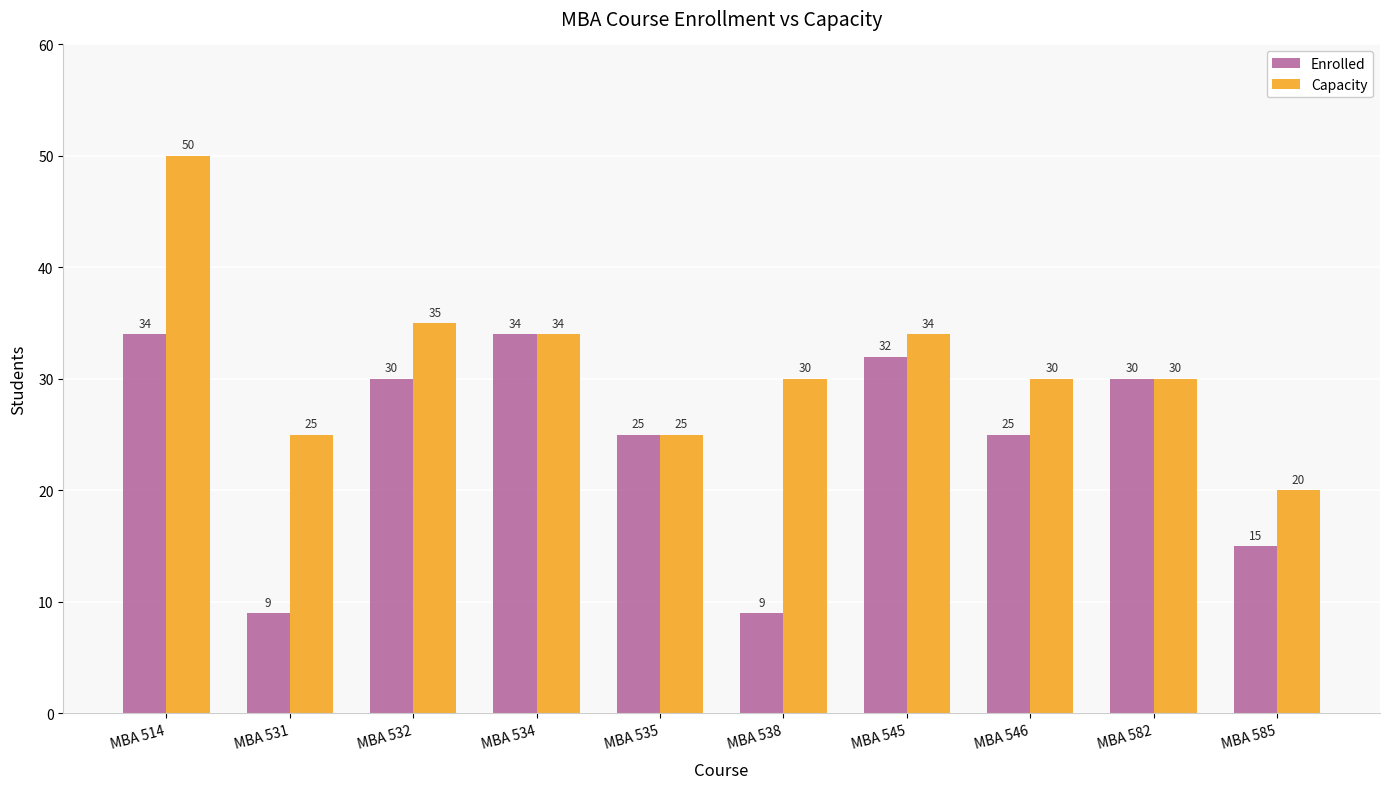

What is the sum of all Capacity values?

313